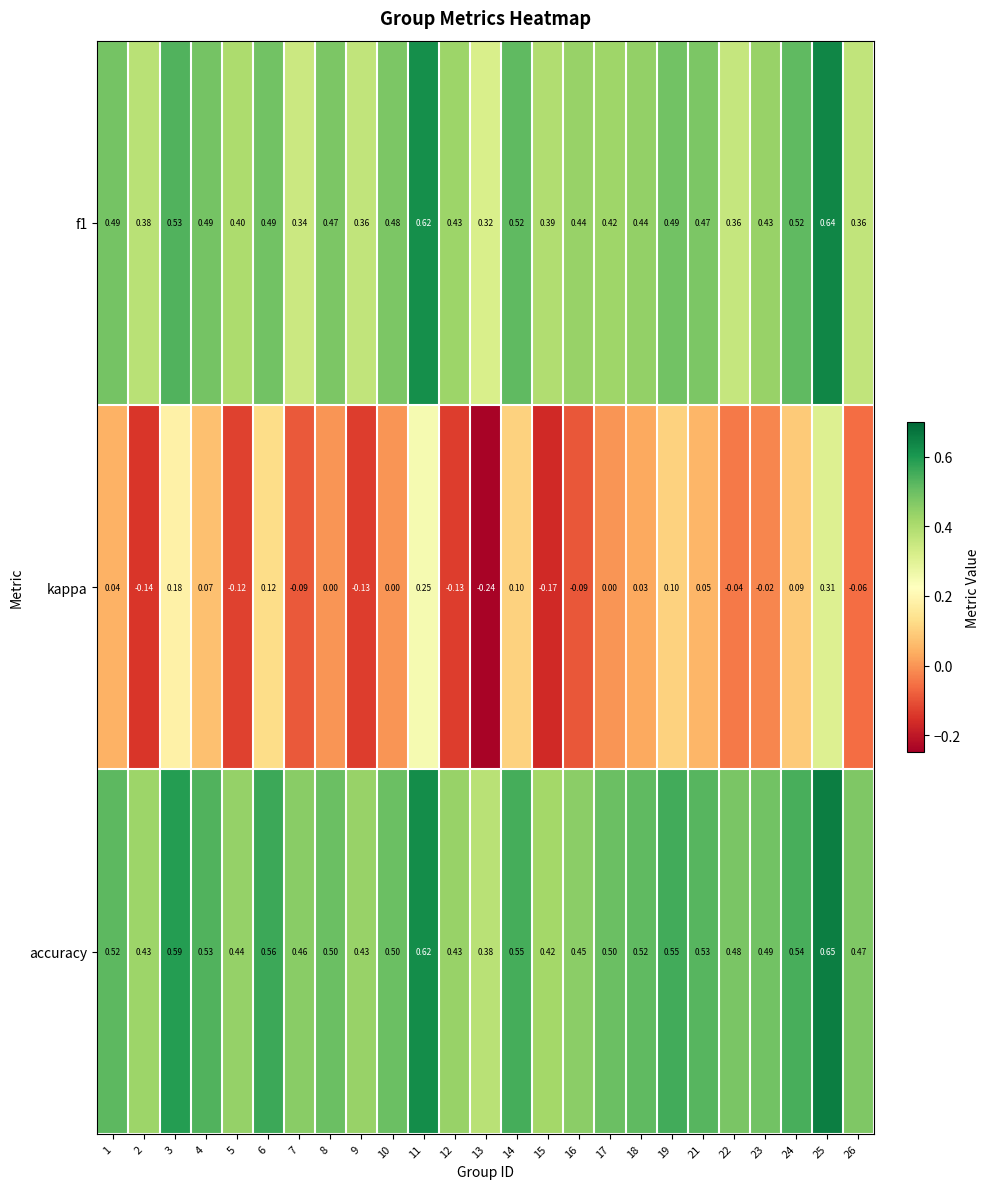

Which series has the widest spread of values?

kappa